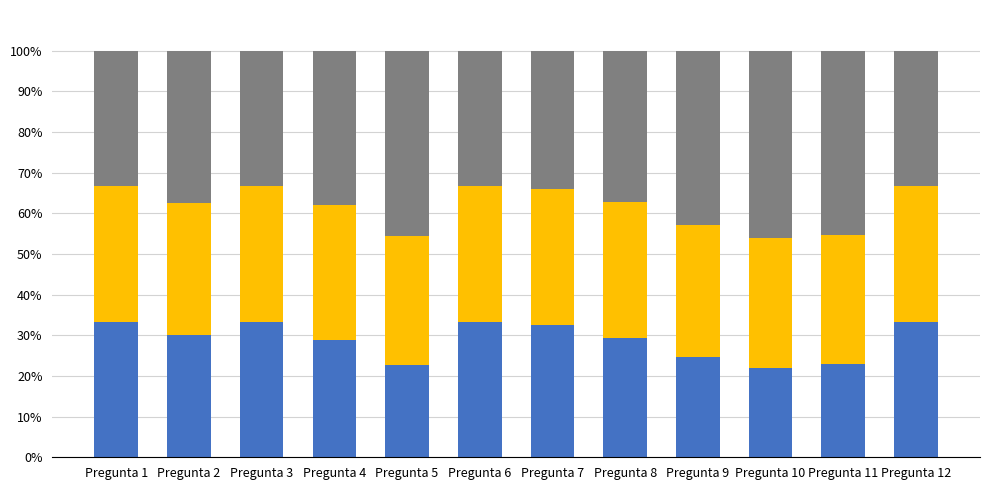

What is the total value across all series at Pregunta 7?

100.0